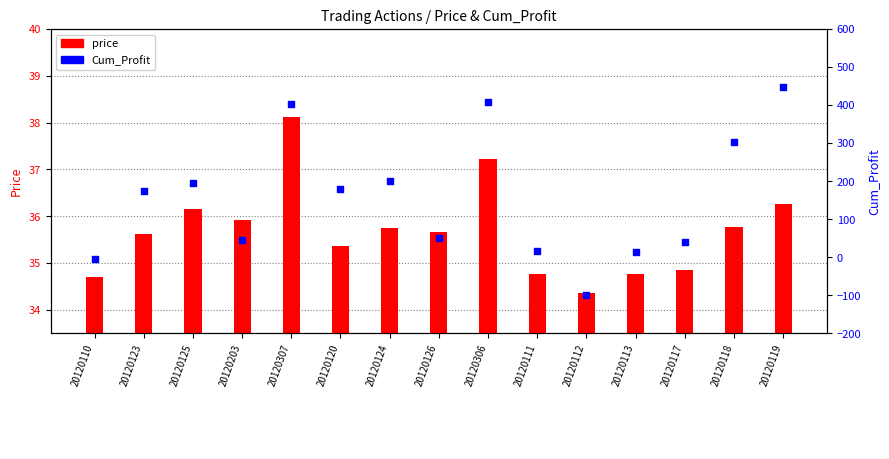

Which series has the largest Y range (max minus min)?

Cum_Profit